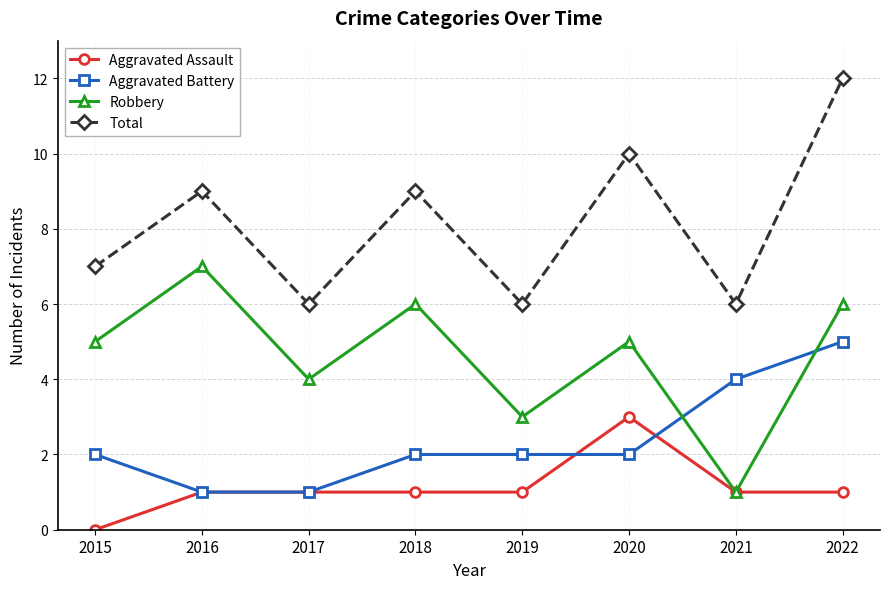

What is the difference between the Aggravated Battery values at 2016 and 2021?

3